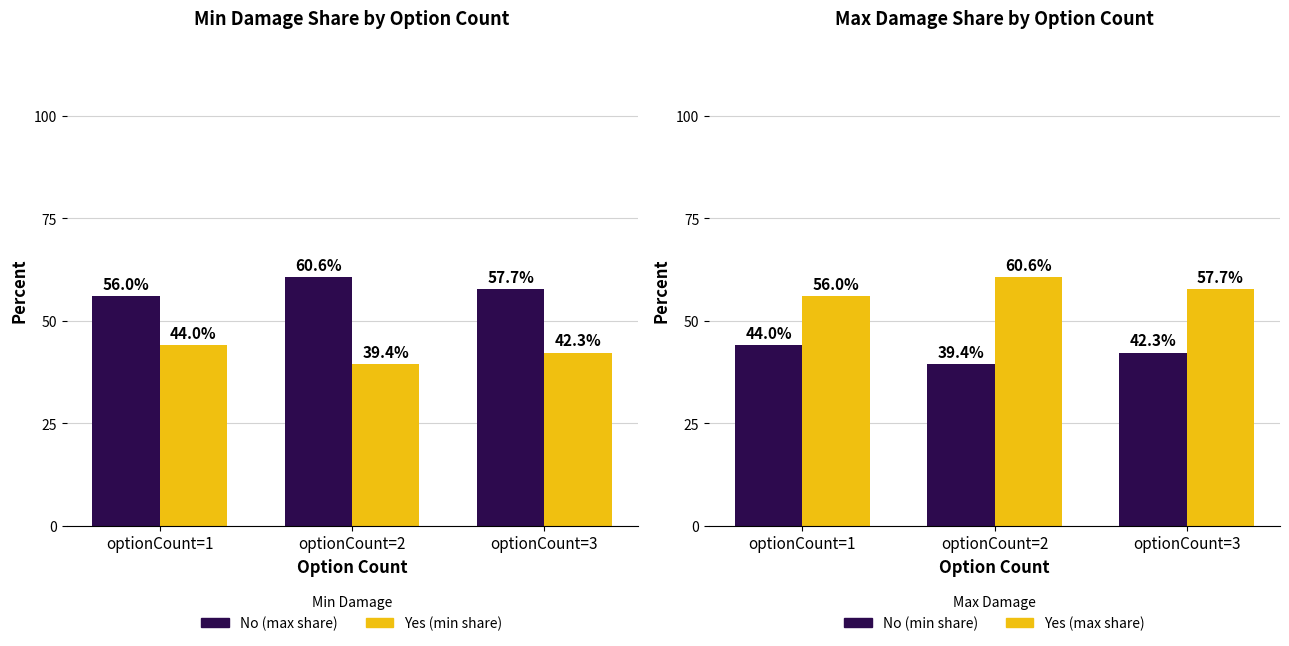

How many data points in No are less than 42?

1